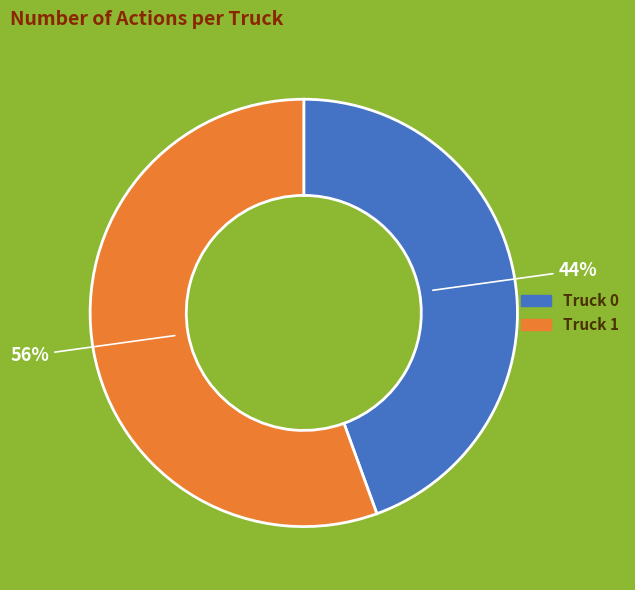

Which category has the biggest portion of the pie?

Truck 1